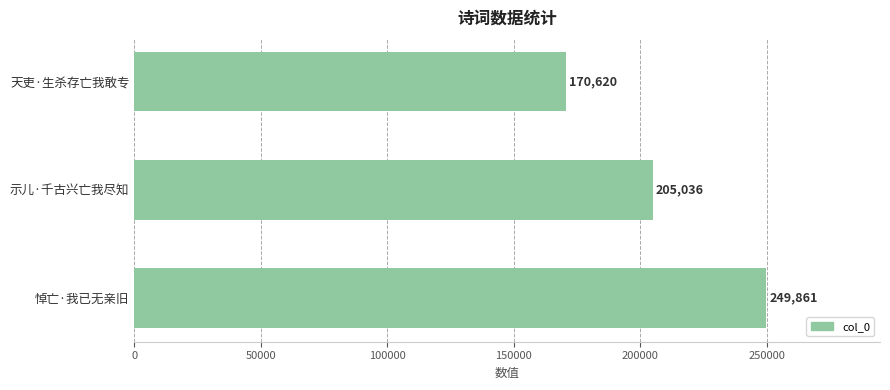

How many data points does each series have?

3